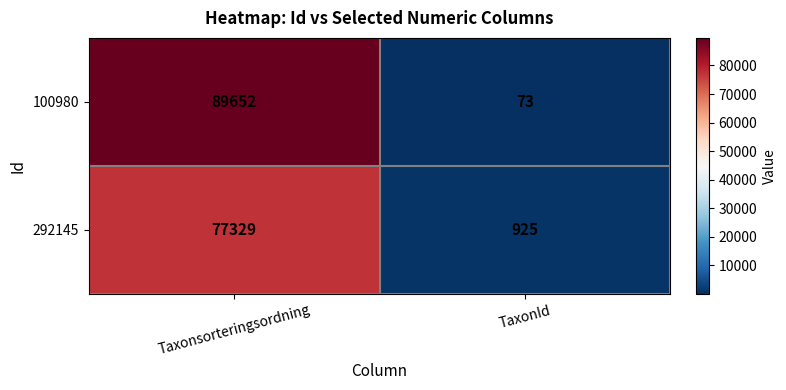

How many series are shown in this chart?

2